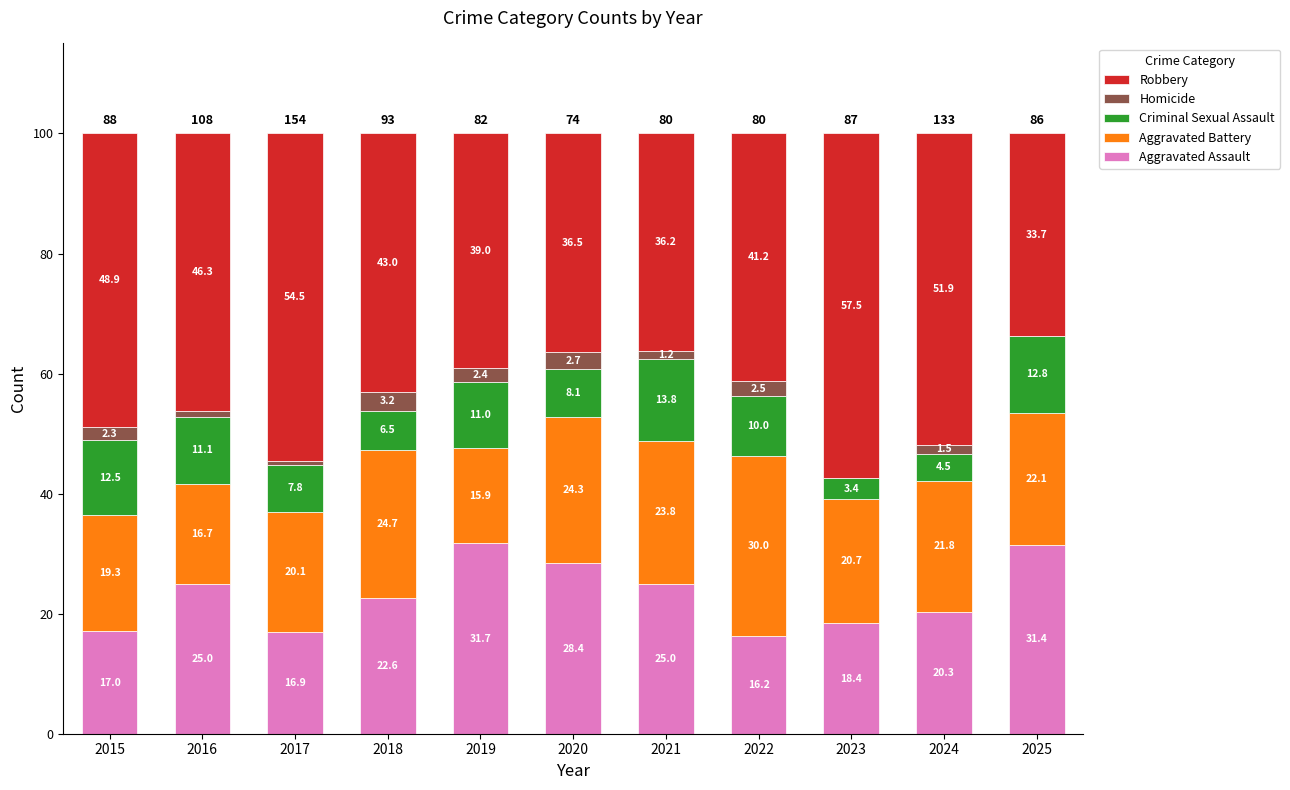

What is the sum of the Aggravated Assault values at 2017 and 2015?

33.9